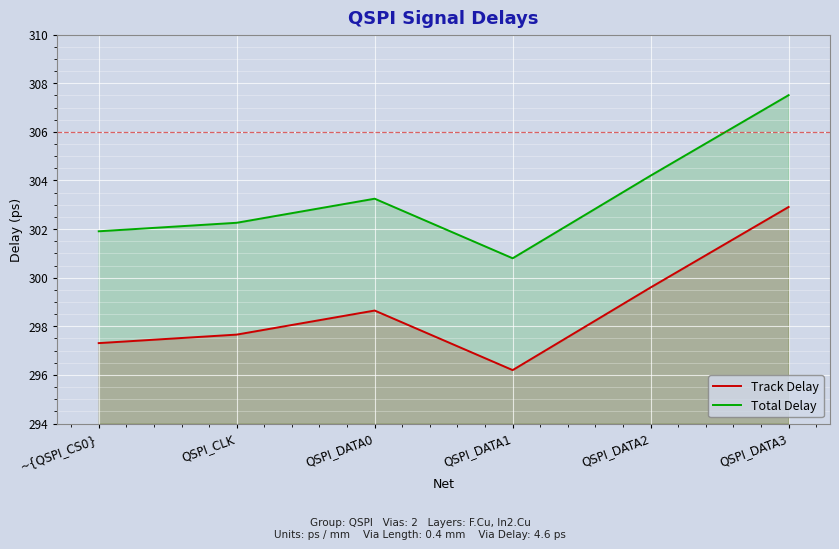

The Track Delay series shows 181.3 at QSPI_DATA0. True or false?

False